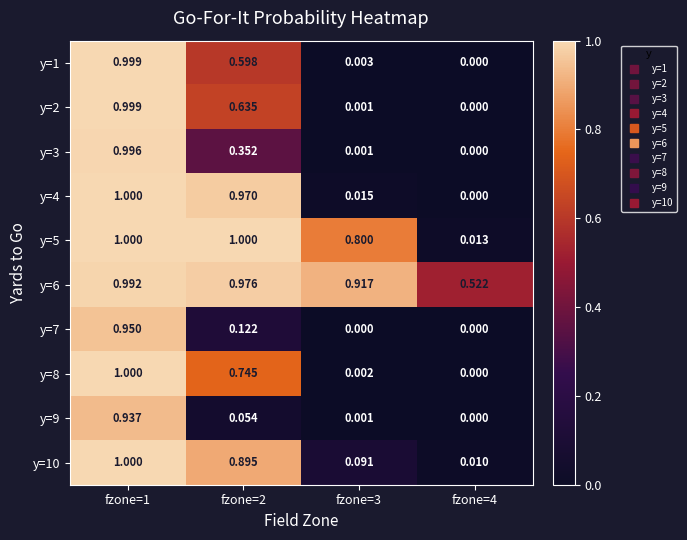

Is the value of y=6 at fzone=2 greater than the value of y=8 at fzone=2?

Yes